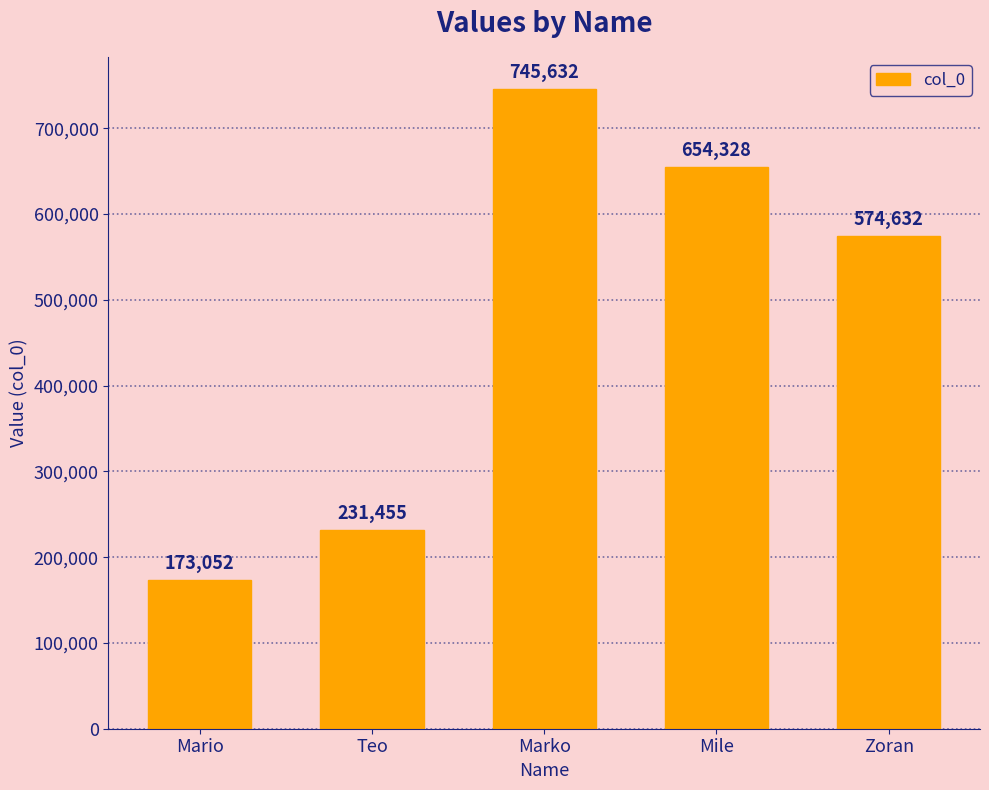

Are the bars horizontal?

No